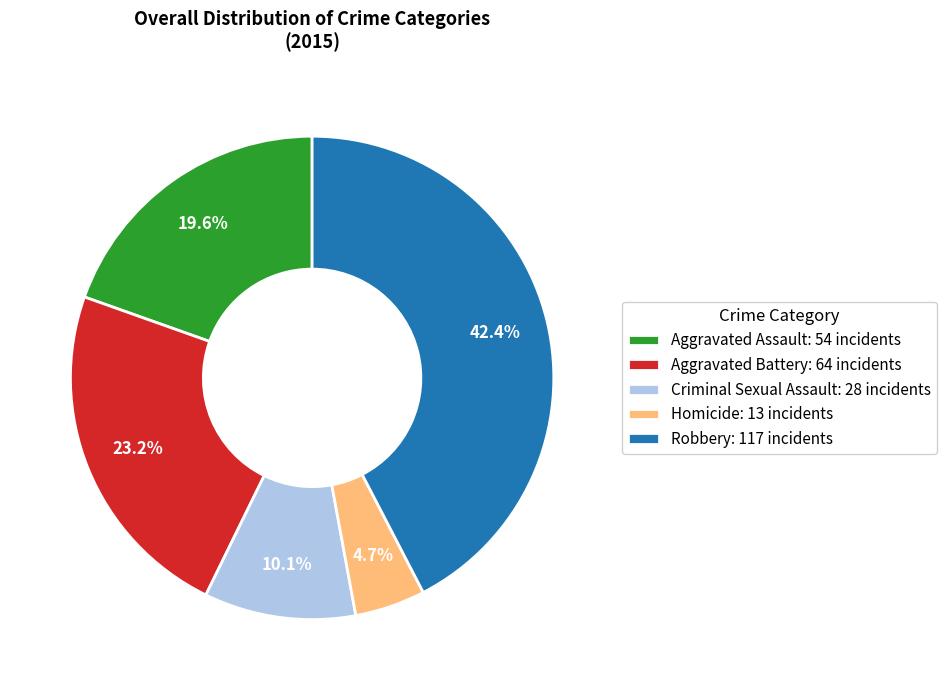

To the nearest percent, what percentage of the pie is Homicide?

5%